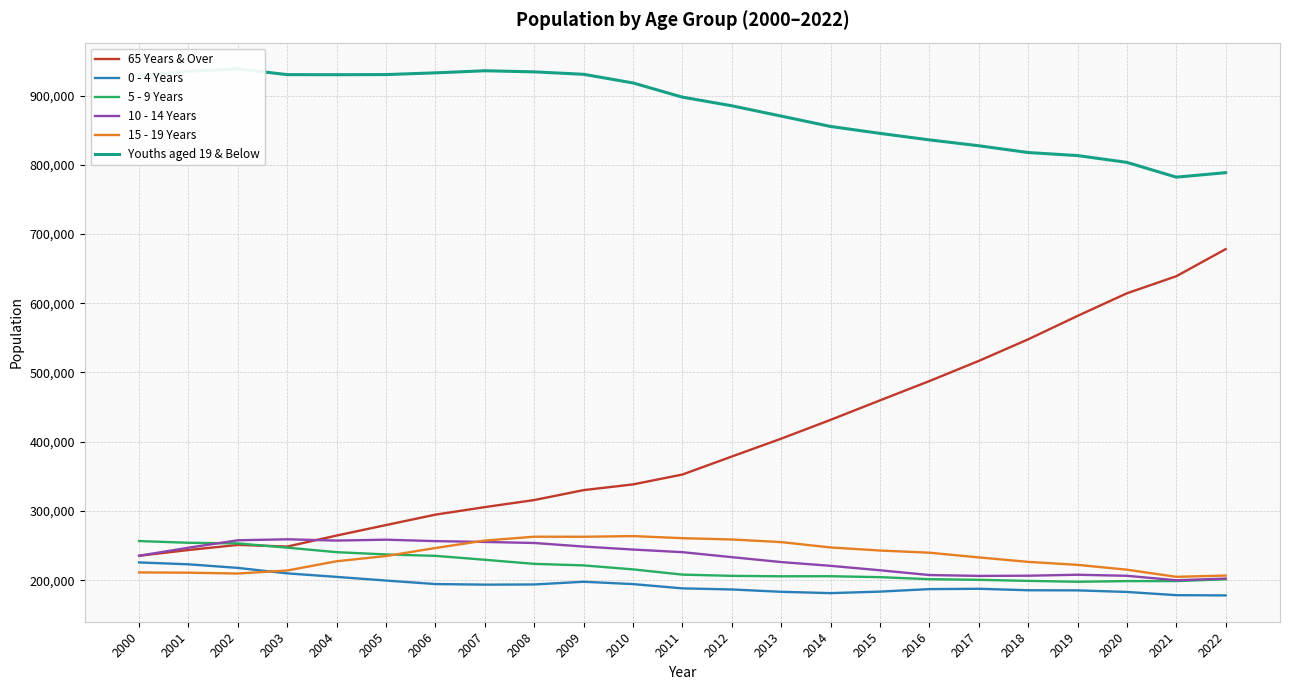

In 15 - 19 Years, how many points are lower than both neighbors (excluding endpoints)?

3